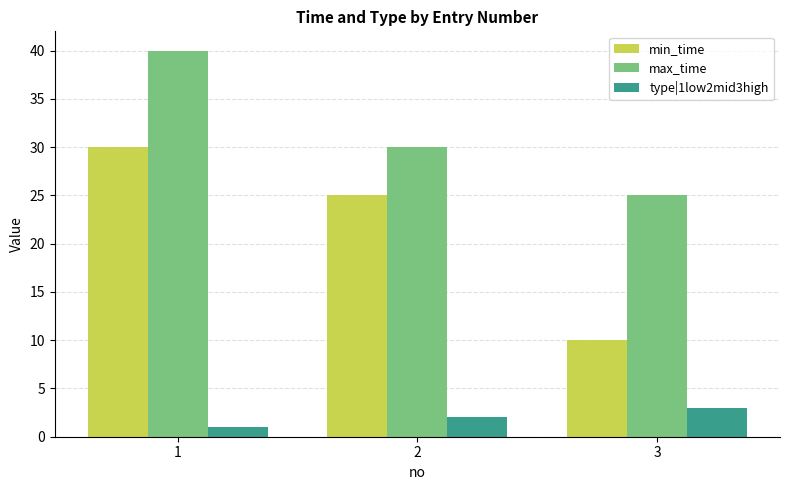

Which label corresponds to the smallest value in the chart?

1